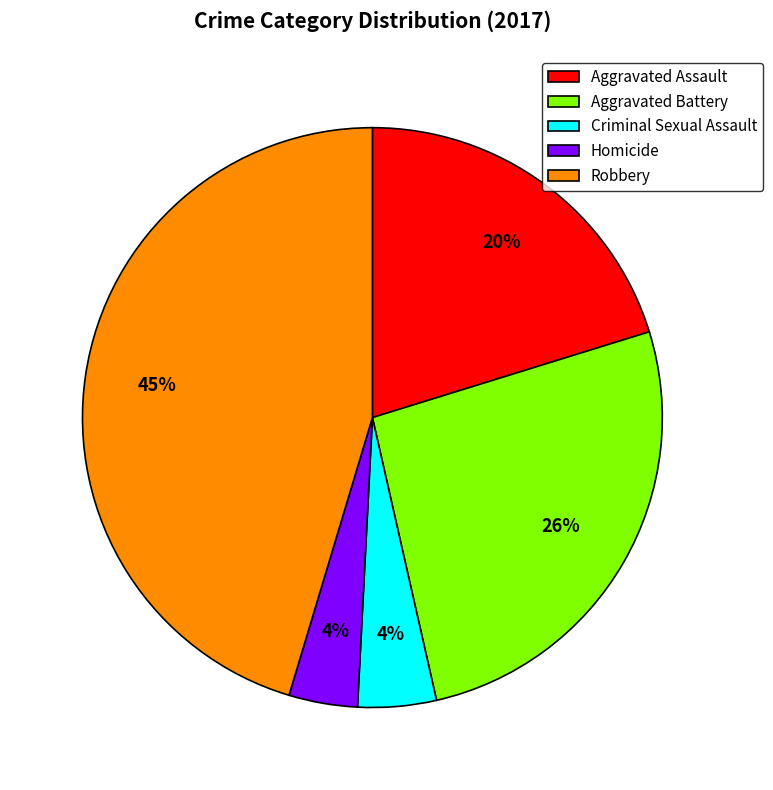

What is the largest slice in the pie chart?

Robbery